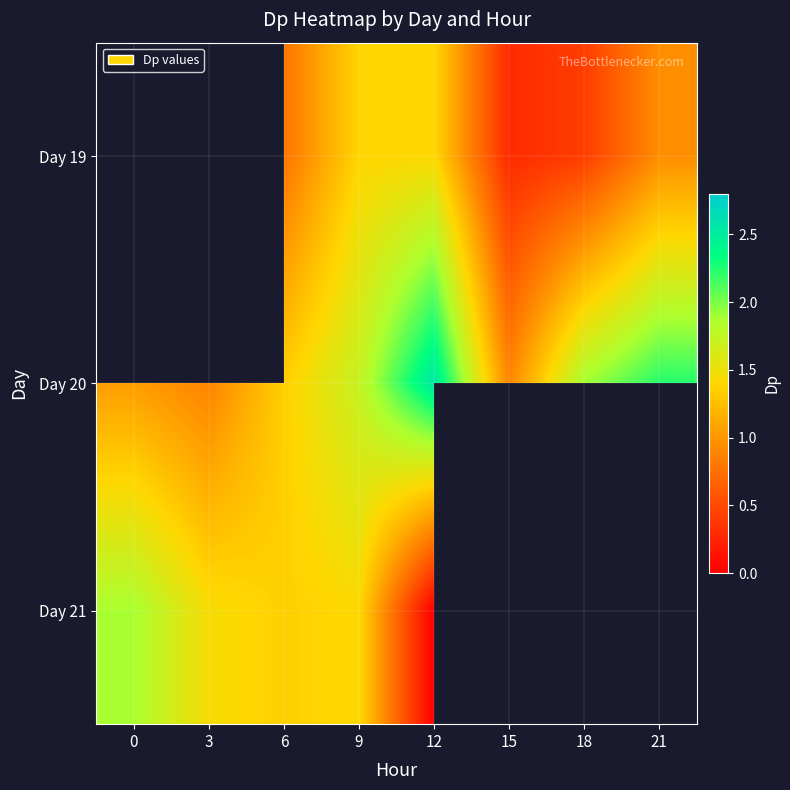

Between 15 and 9, which is larger?

9